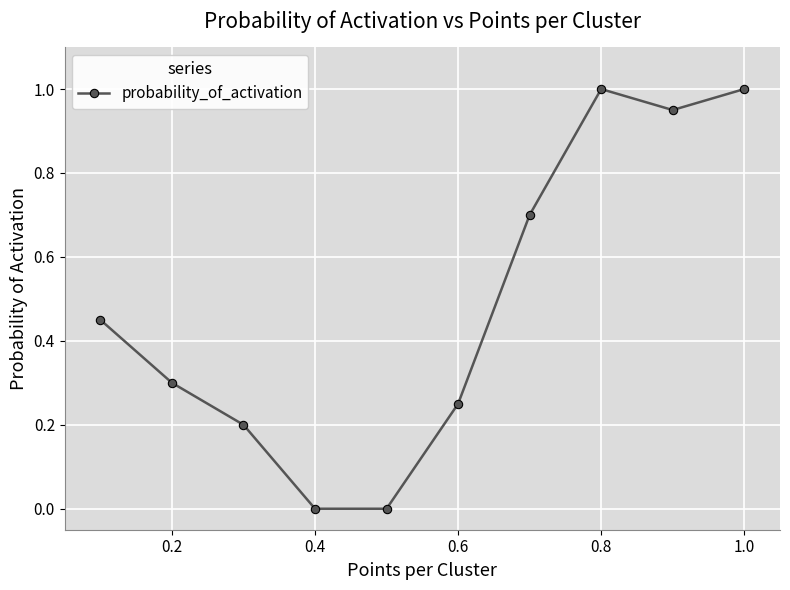

What is the difference between the maximum and second lowest values?

1.0